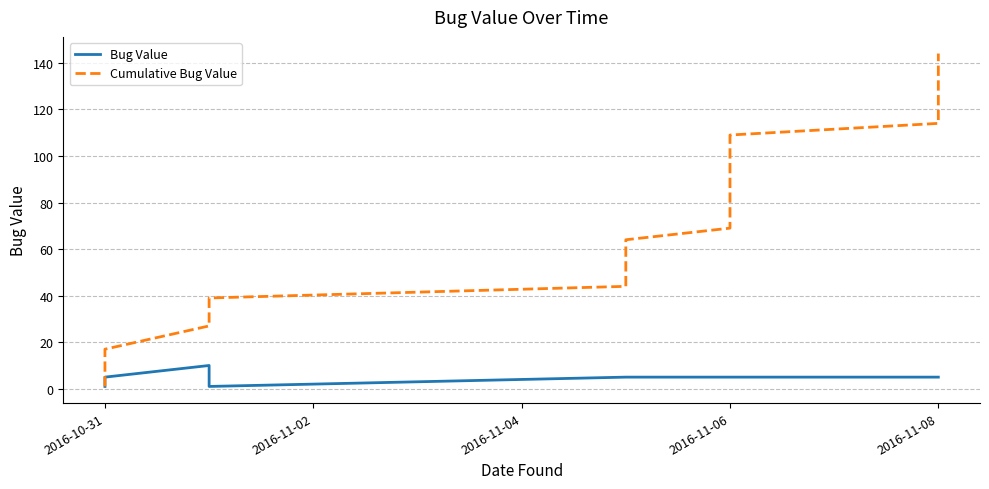

Does the chart have visible grid lines?

Yes